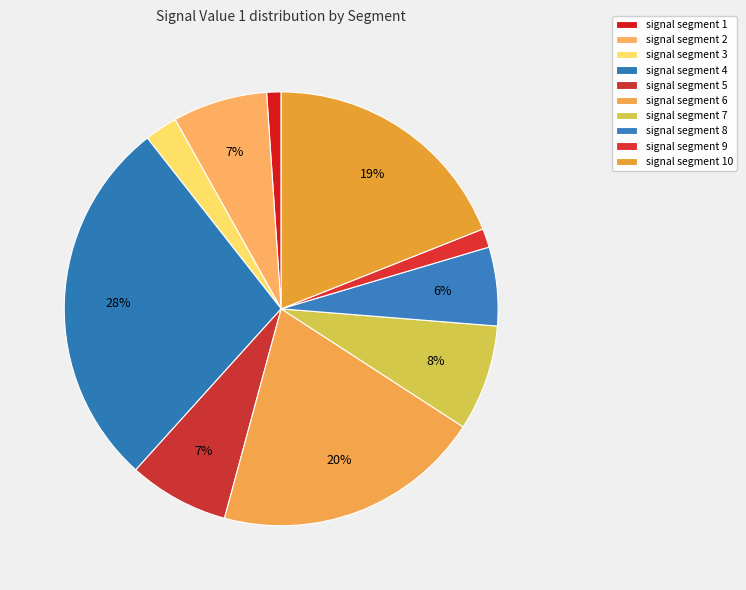

True or false: signal segment 9 accounts for 1% of the total.

True